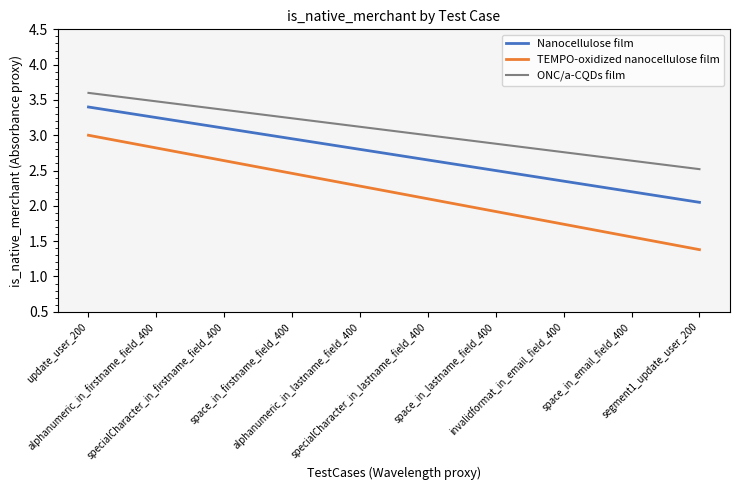

Which series has the widest spread of values?

TEMPO-oxidized nanocellulose film